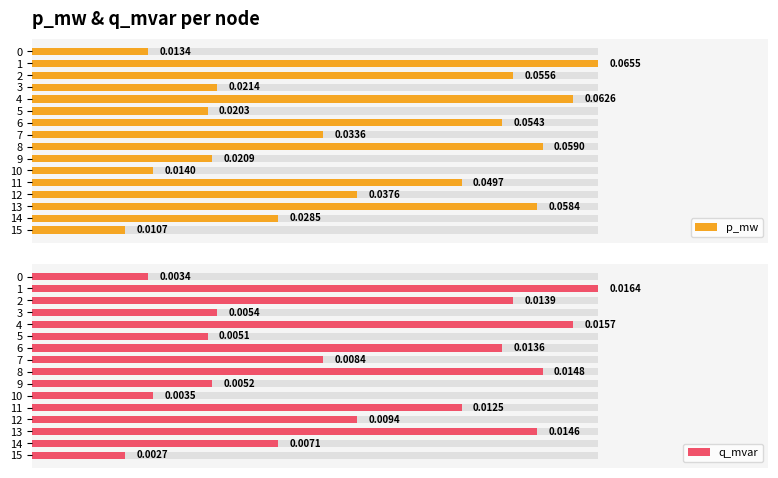

List the series in order of their overall mean, lowest first.

q_mvar, p_mw